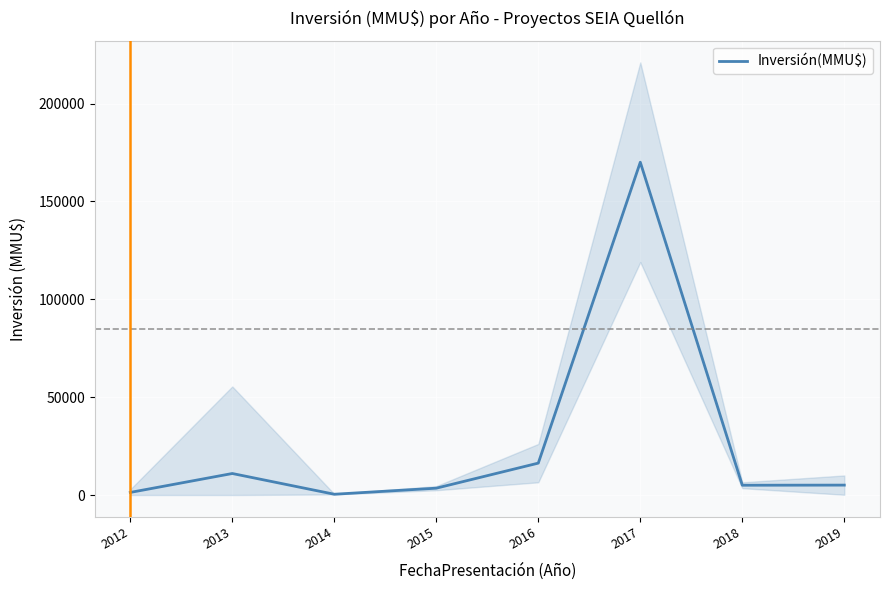

How many data points does each series have?

8